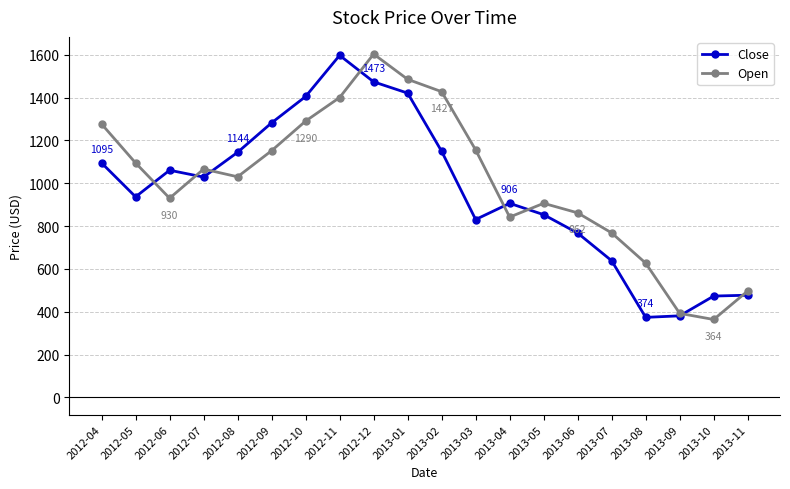

What is the smallest value displayed?

364.0